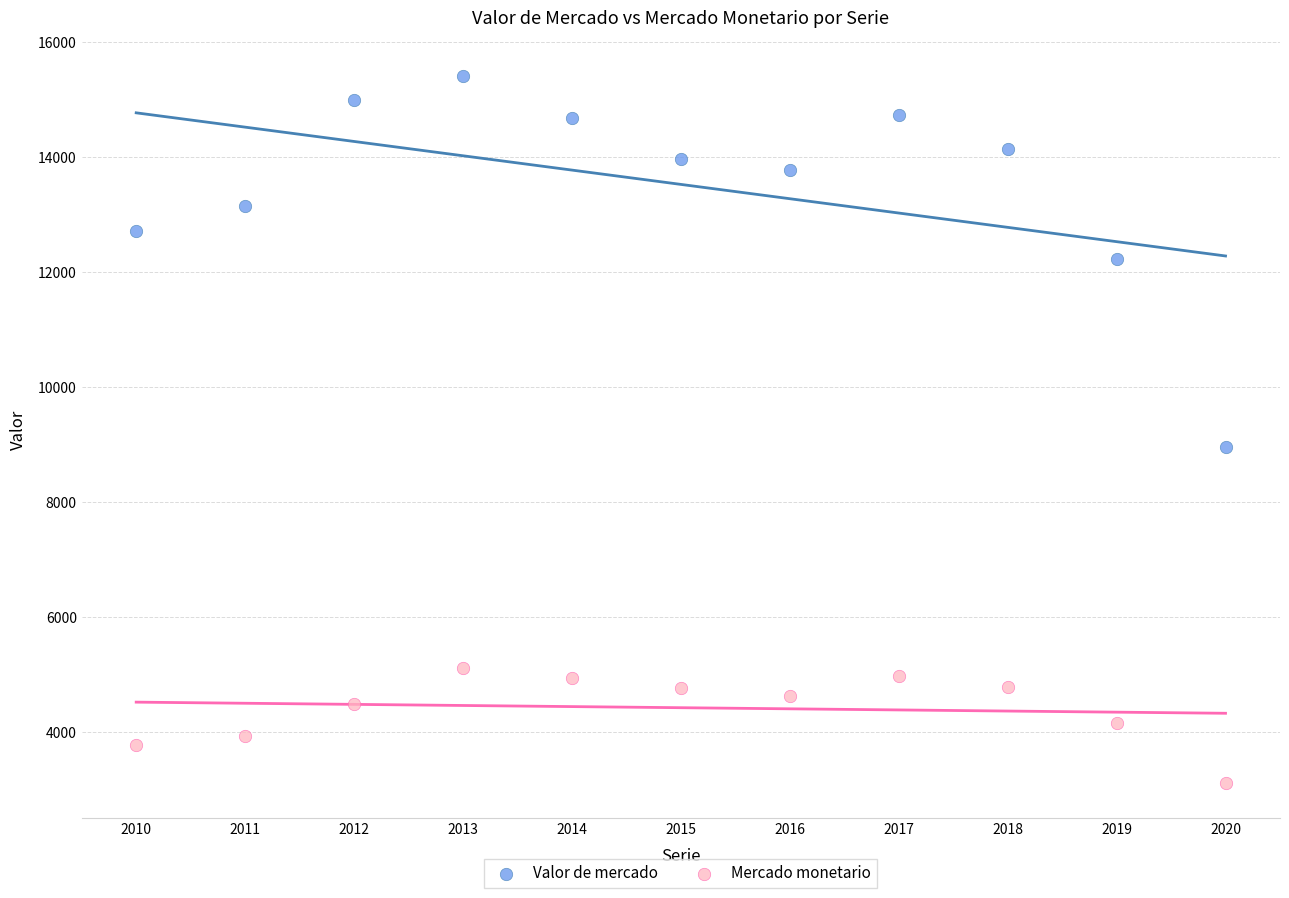

Which series has the largest Y range (max minus min)?

Valor de mercado